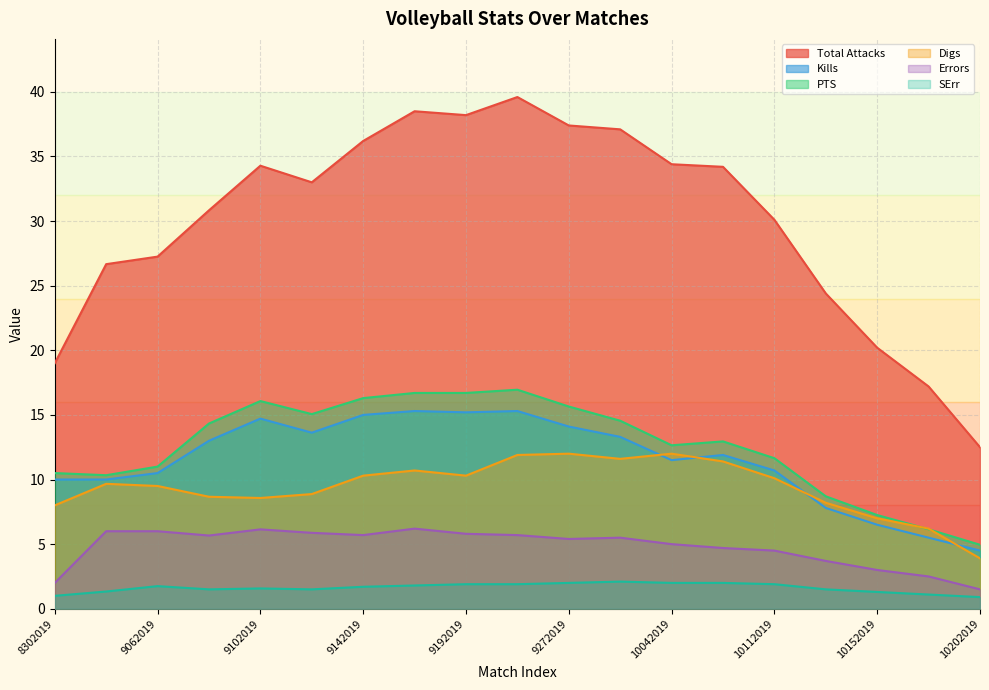

In PTS, how many points are higher than both neighbors (excluding endpoints)?

3